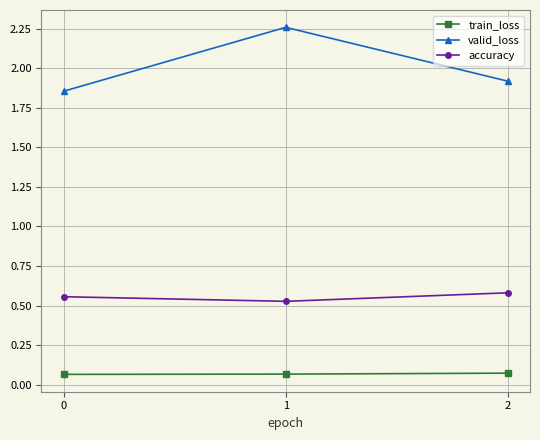

How many lines are shown in the chart?

3